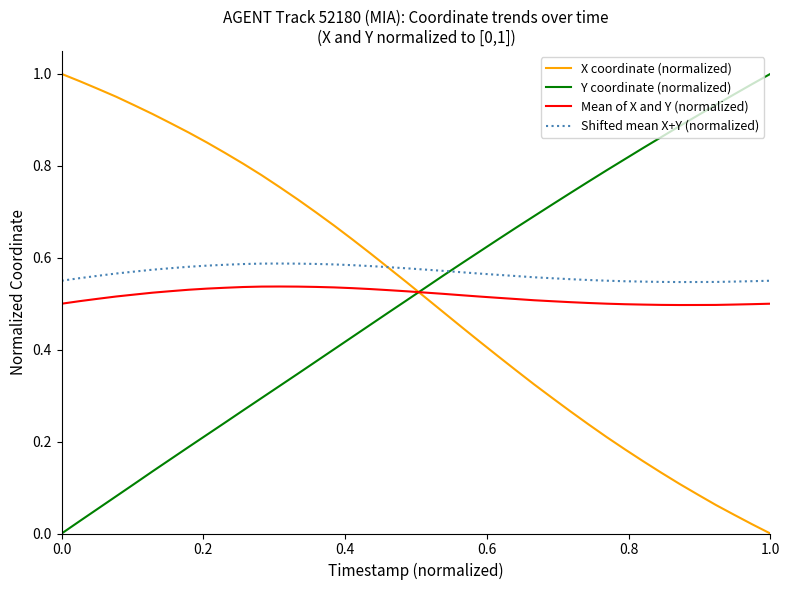

After their last crossing, which series has the higher values: Y coordinate (normalized) or X coordinate (normalized)?

Y coordinate (normalized)